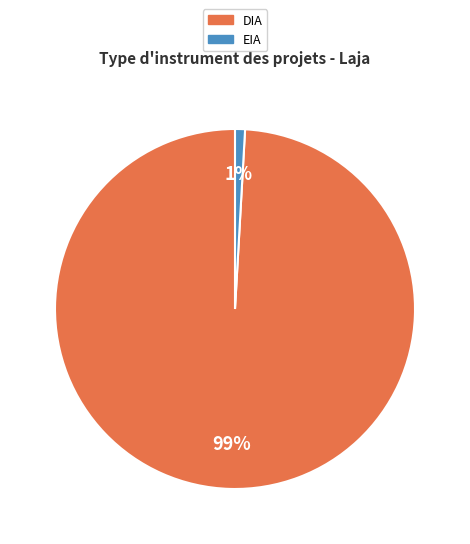

Which has a higher value, DIA or EIA?

DIA